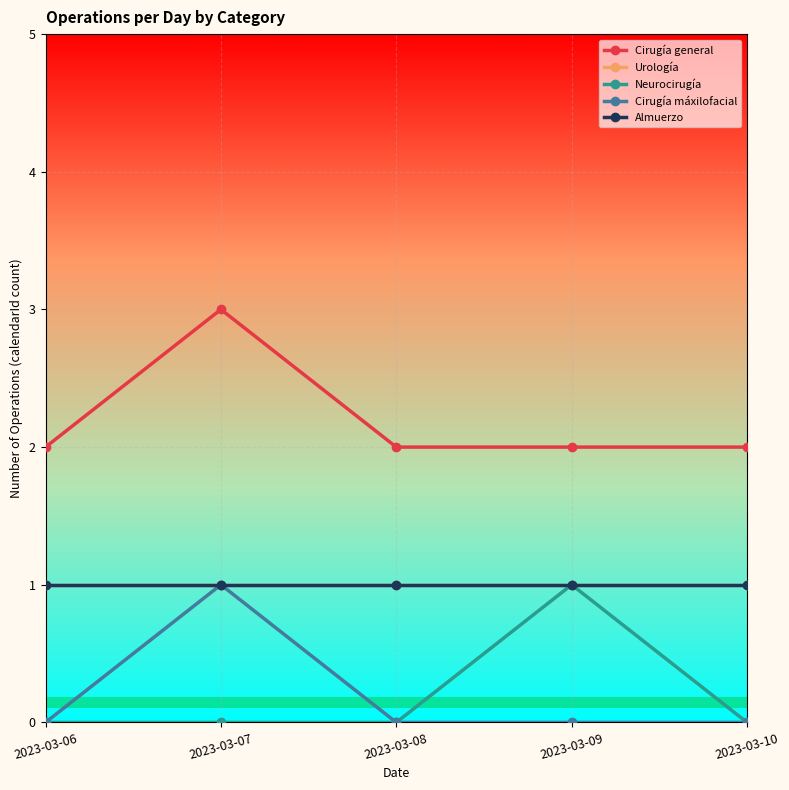

Reading left to right, list all the values displayed in this chart.

Cirugía general: 2	3	2	2	2
Urología: 1	1	1	1	1
Neurocirugía: 0	0	0	1	0
Cirugía máxilofacial: 0	1	0	0	0
Almuerzo: 1	1	1	1	1